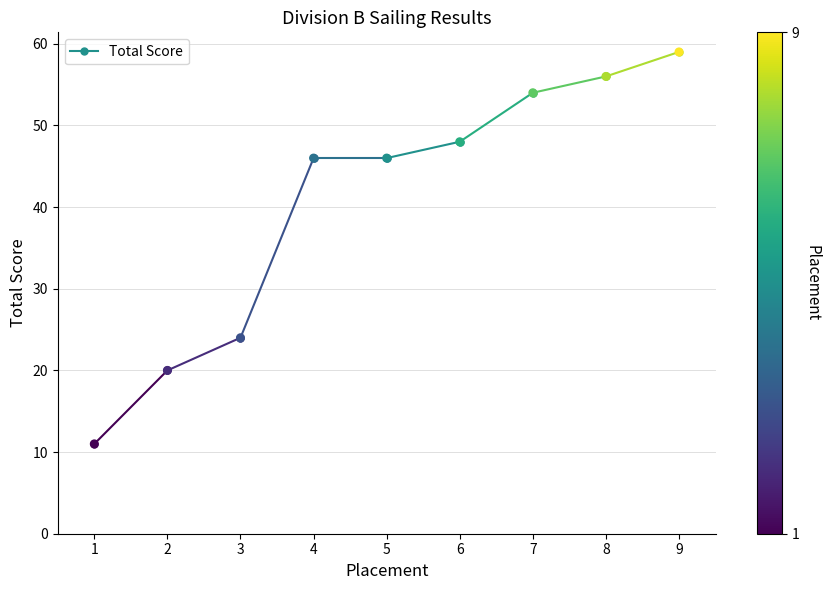

What is the range of X values (max minus min)?

8